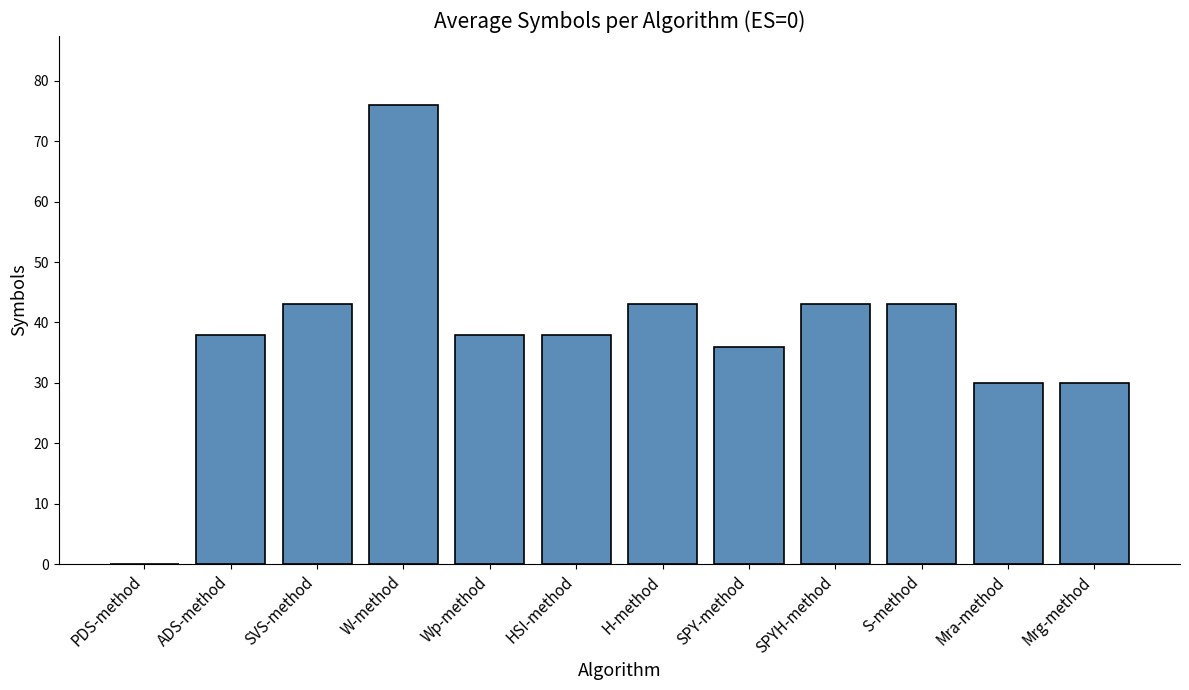

Are the bars grouped side by side (vs. stacked)?

No